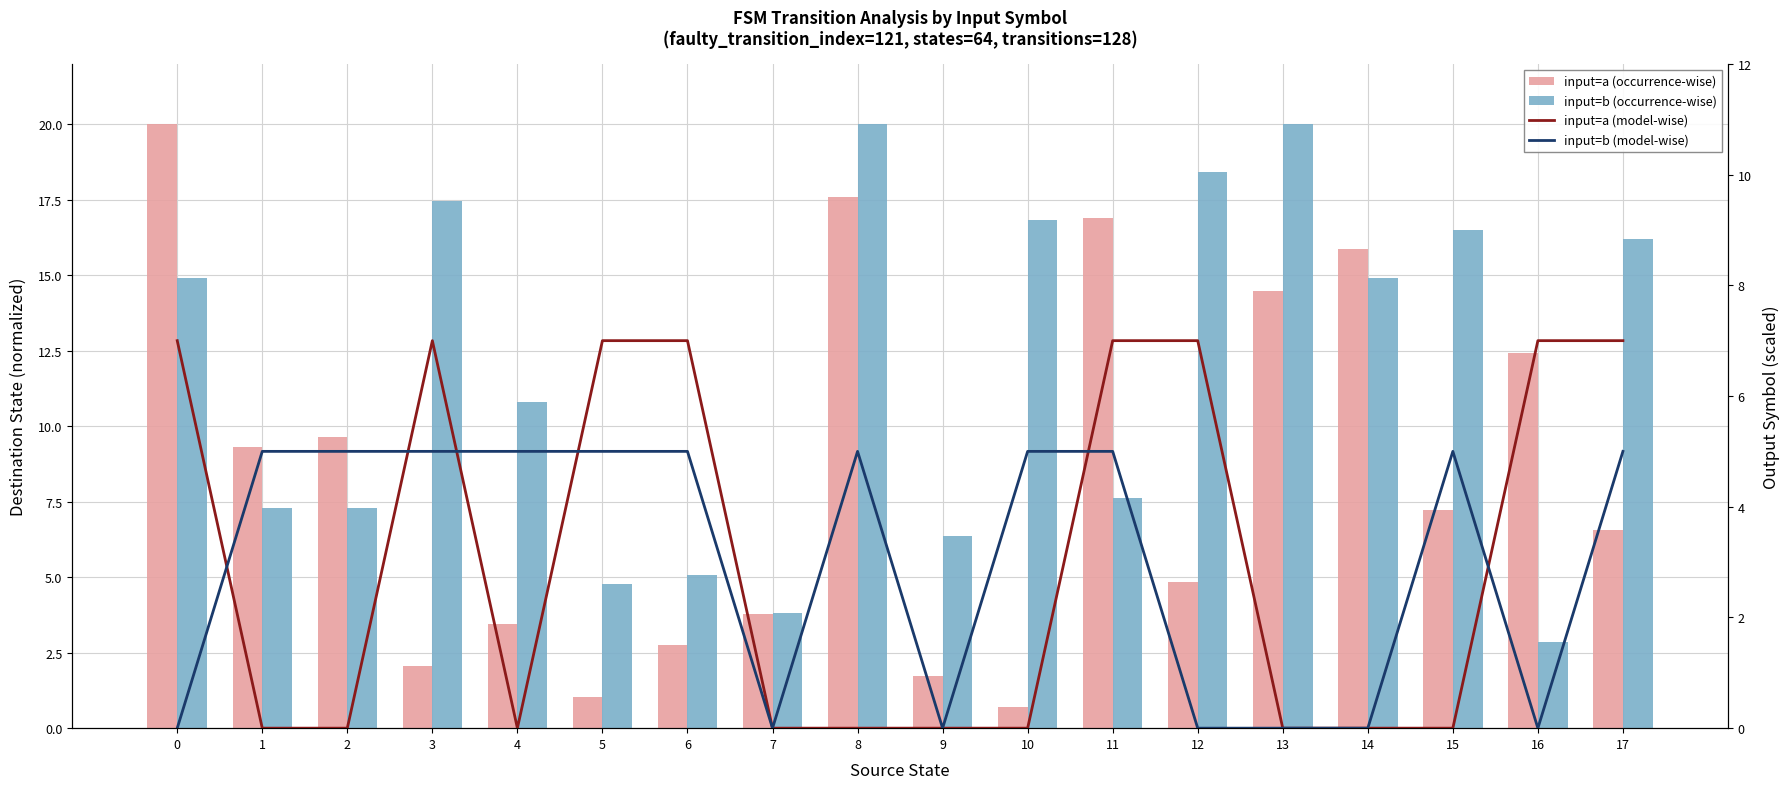

Which has a higher value, 3 or 16?

16